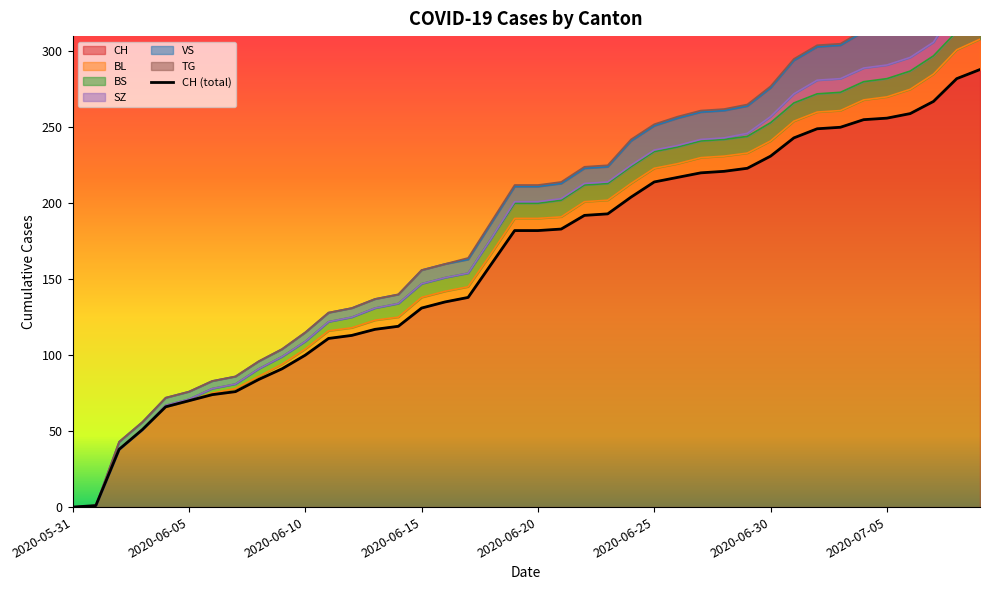

How many data points in VS are less than 10?

18